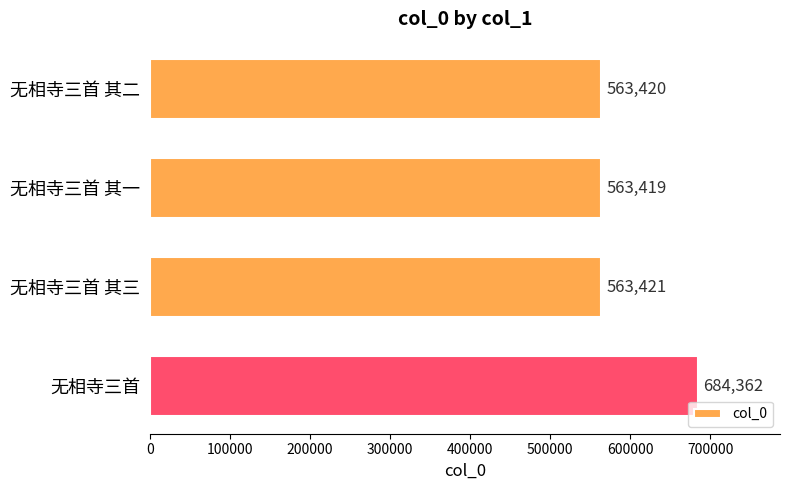

How many series are shown in this chart?

1